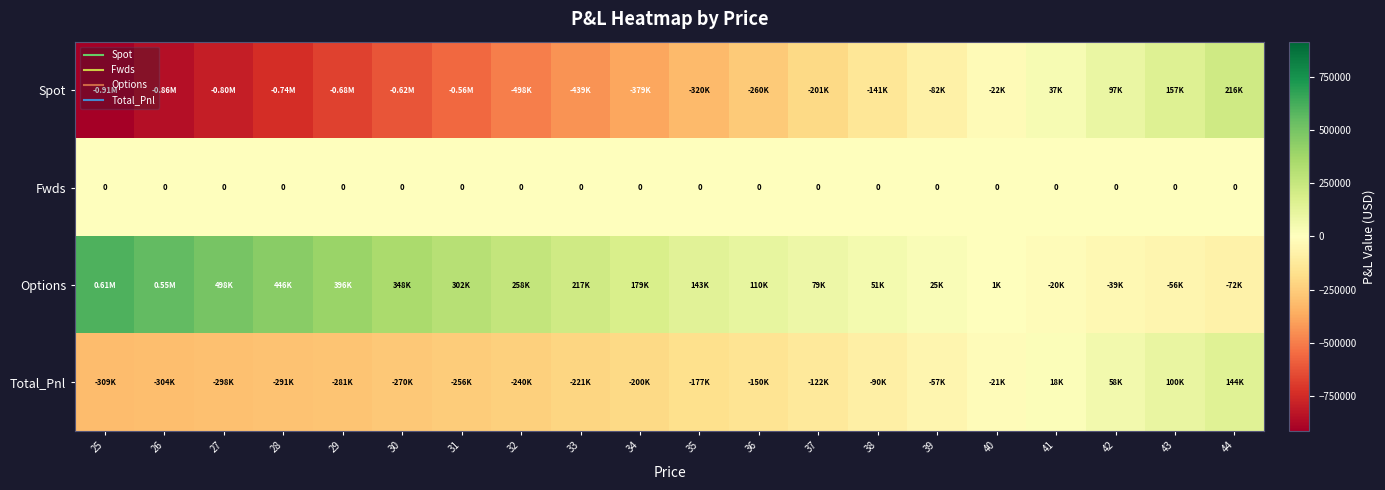

Which series has the widest spread of values?

Spot